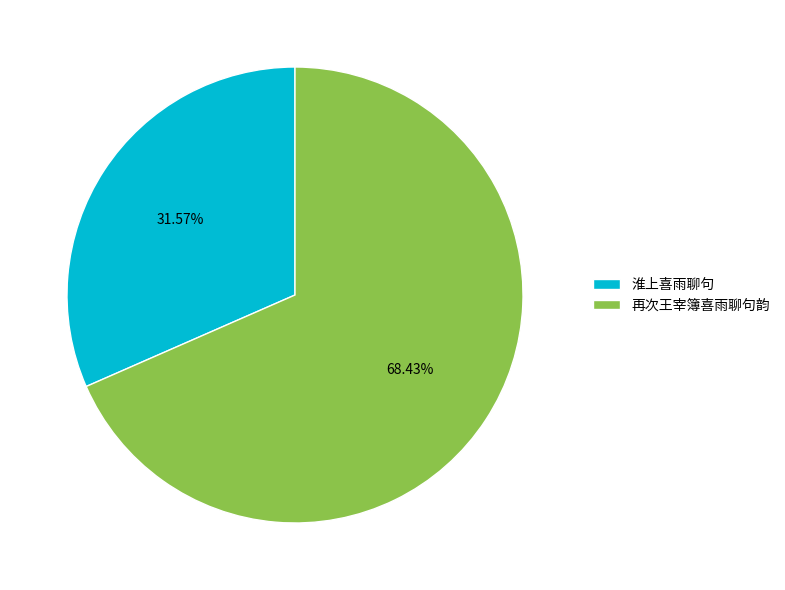

Count the number of slices in the pie.

2